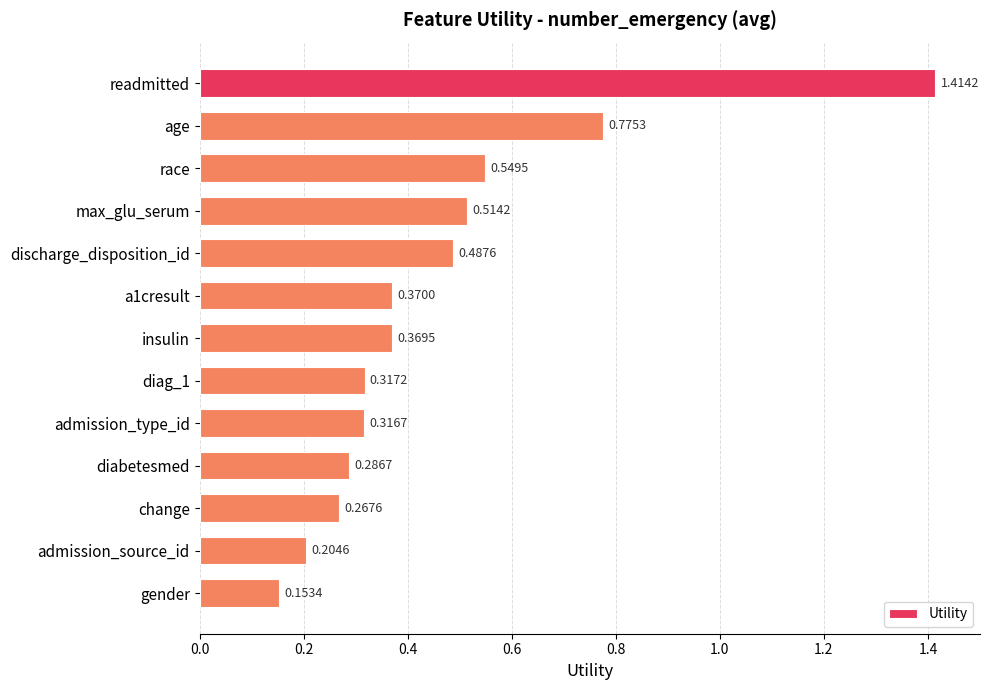

Rank the categories by value from highest to lowest.

readmitted, age, race, max_glu_serum, discharge_disposition_id, a1cresult, insulin, diag_1, admission_type_id, diabetesmed, change, admission_source_id, gender